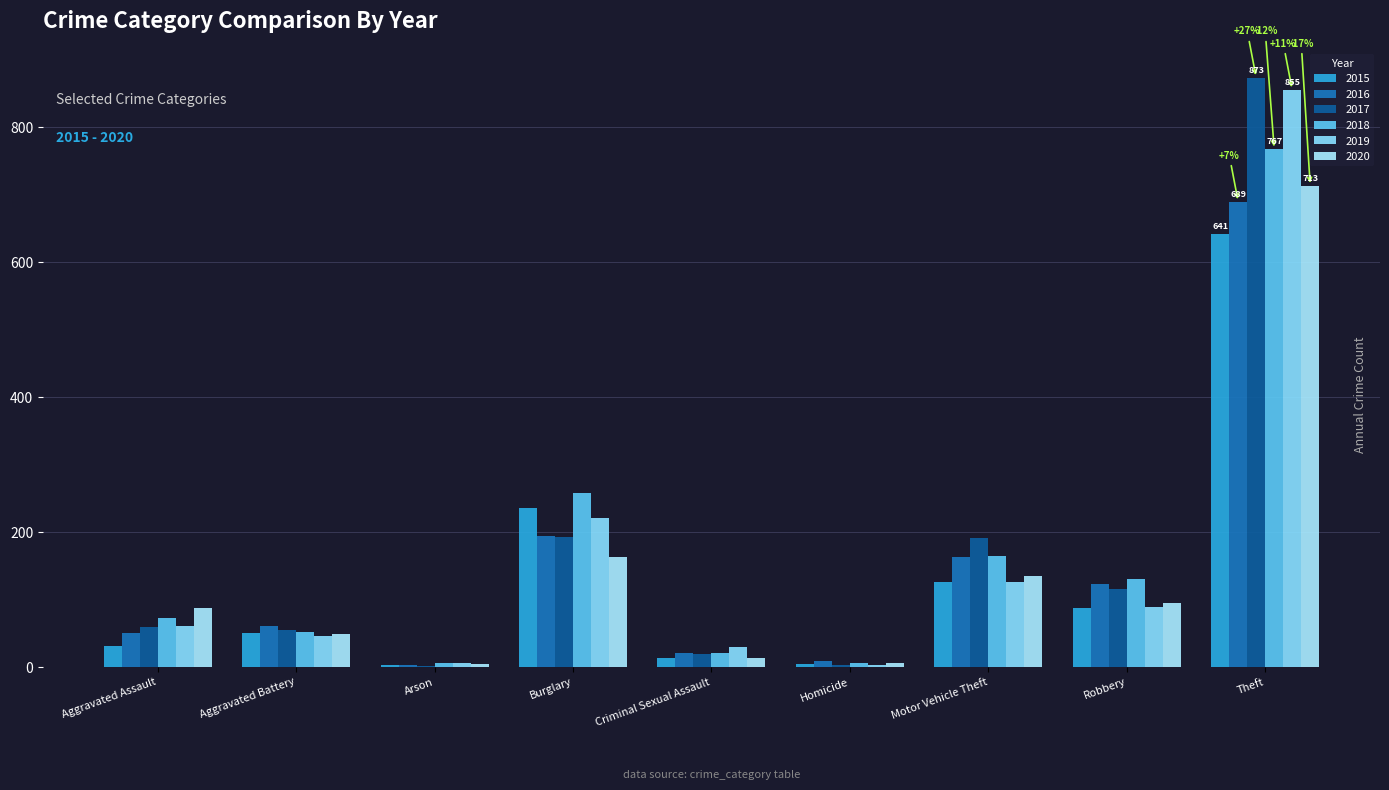

Which has a higher value, Robbery or Arson?

Robbery